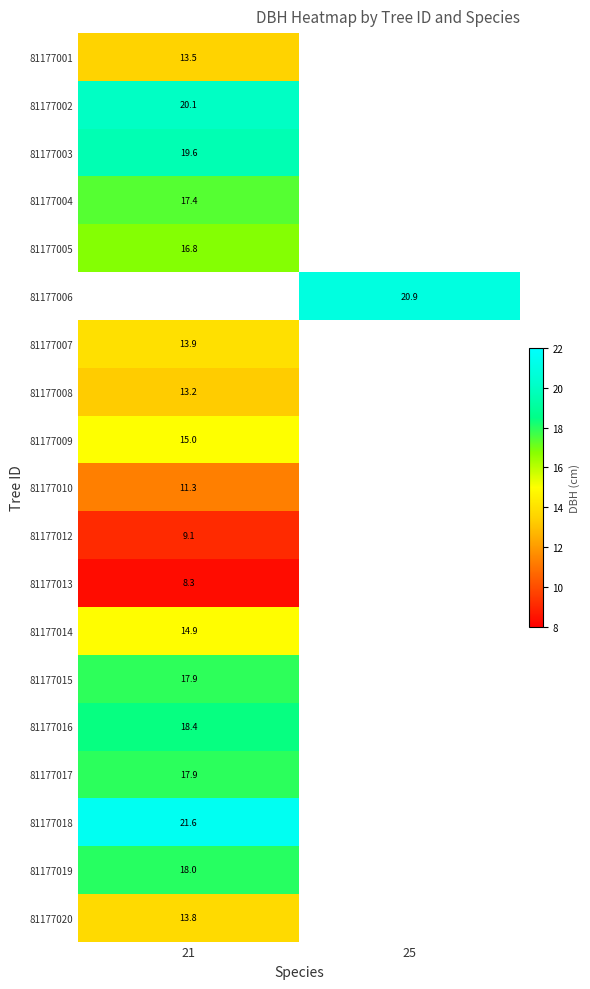

The value of 81177006 at 25 is 20.9. True or false?

True